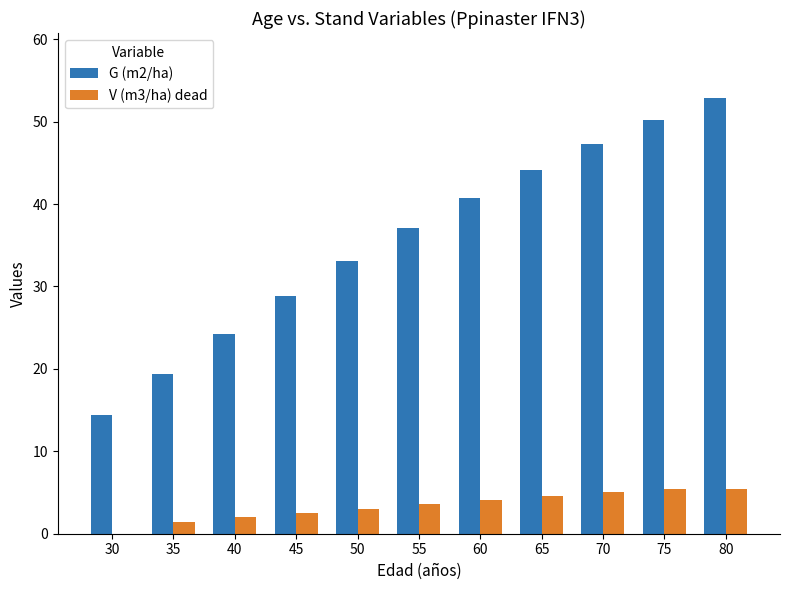

What is the maximum value for G (m2/ha)?

52.8